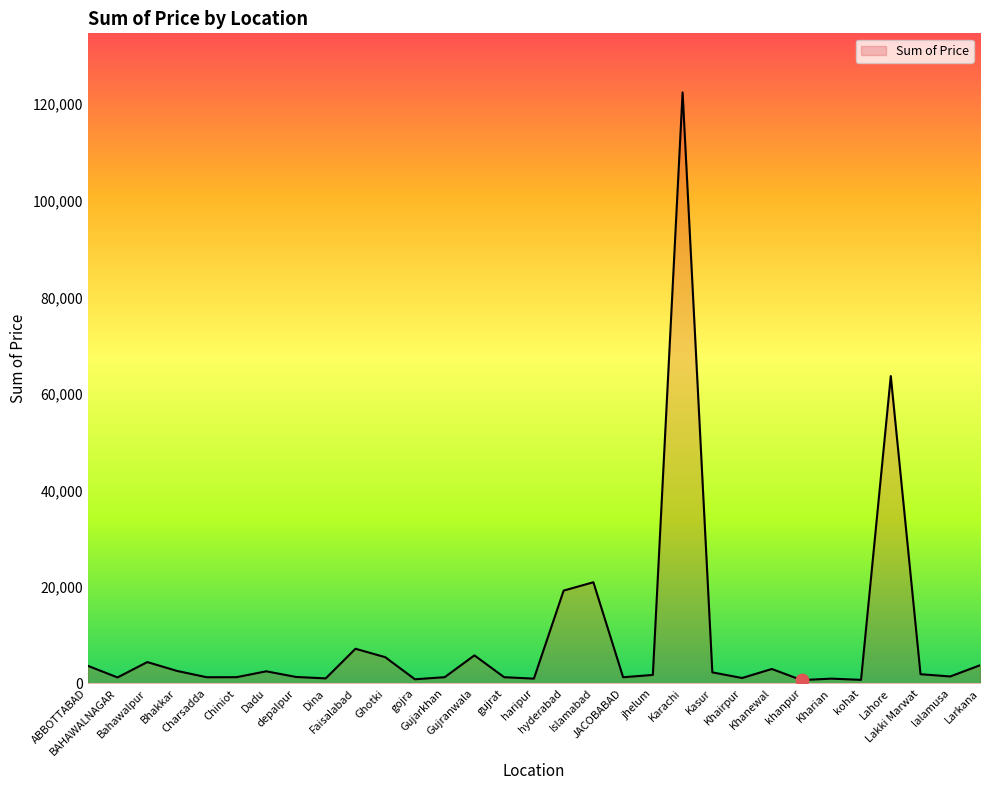

What is the maximum value shown in the chart?

122450